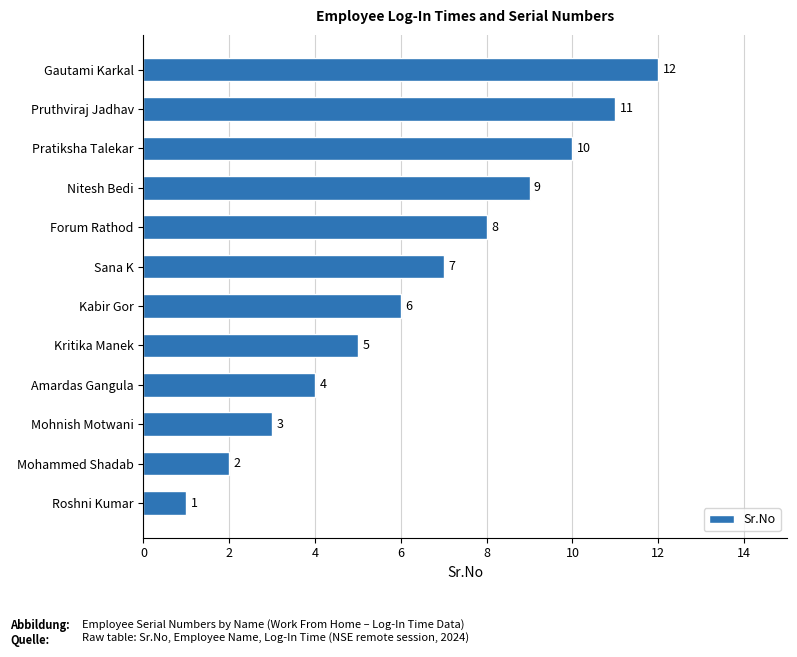

Rank the categories by value from lowest to highest.

Roshni Kumar, Mohammed Shadab, Mohnish Motwani, Amardas Gangula, Kritika Manek, Kabir Gor, Sana K, Forum Rathod, Nitesh Bedi, Pratiksha Talekar, Pruthviraj Jadhav, Gautami Karkal